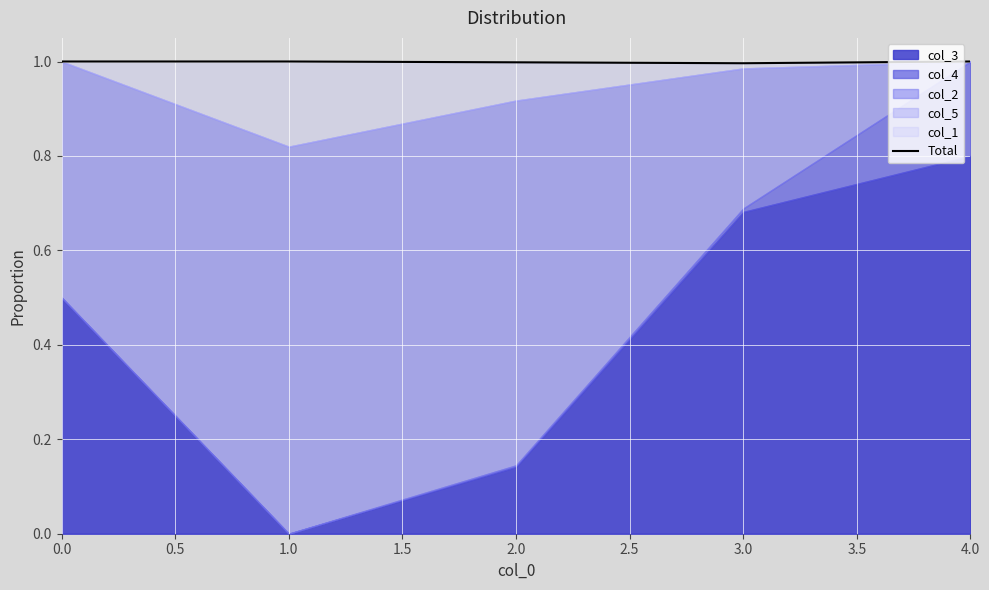

True or false: the data shows 1.7 at 0.5.

False